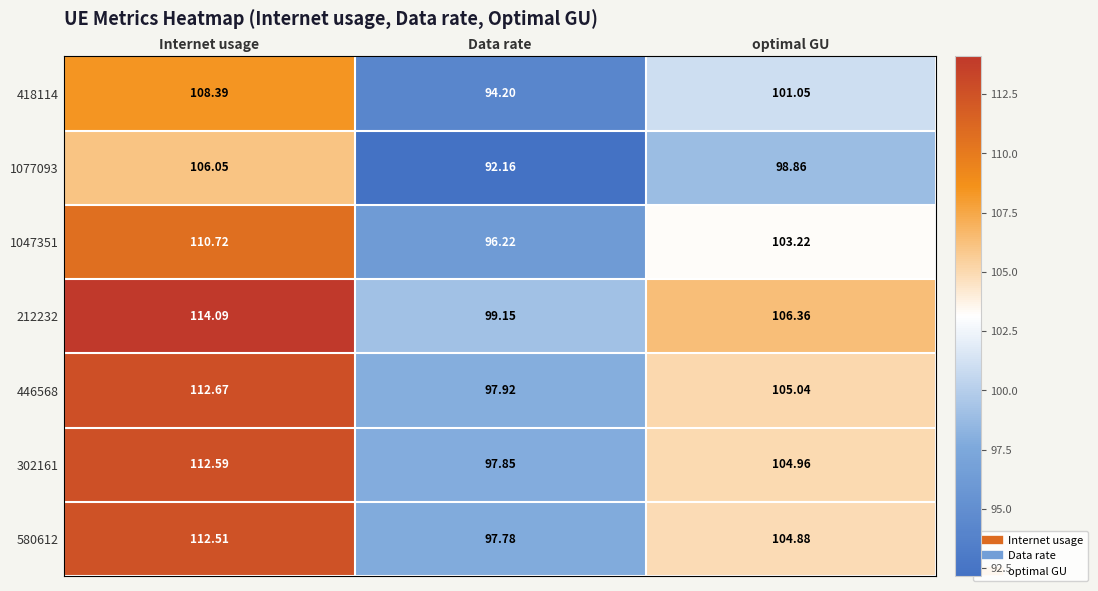

Which series has the largest range (max minus min)?

212232